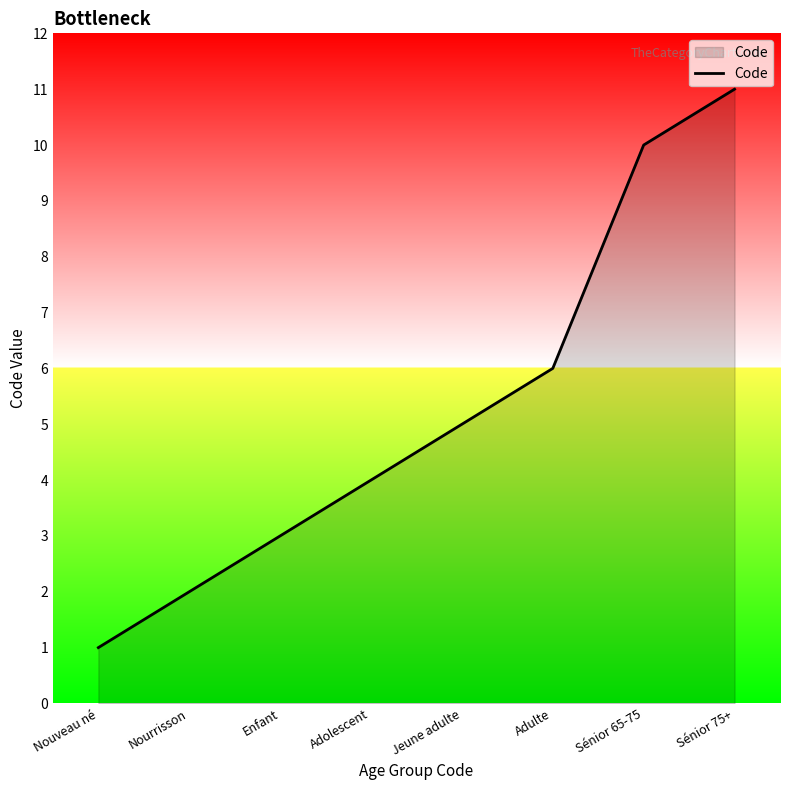

What is the difference between the second highest and second lowest values?

8